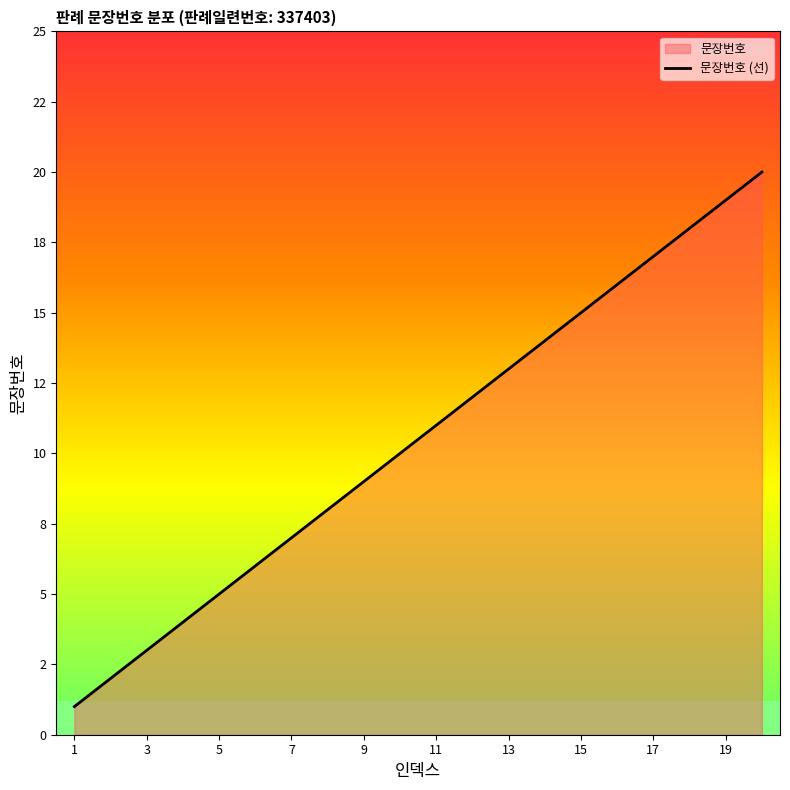

True or false: the data shows 15 at 15.

True